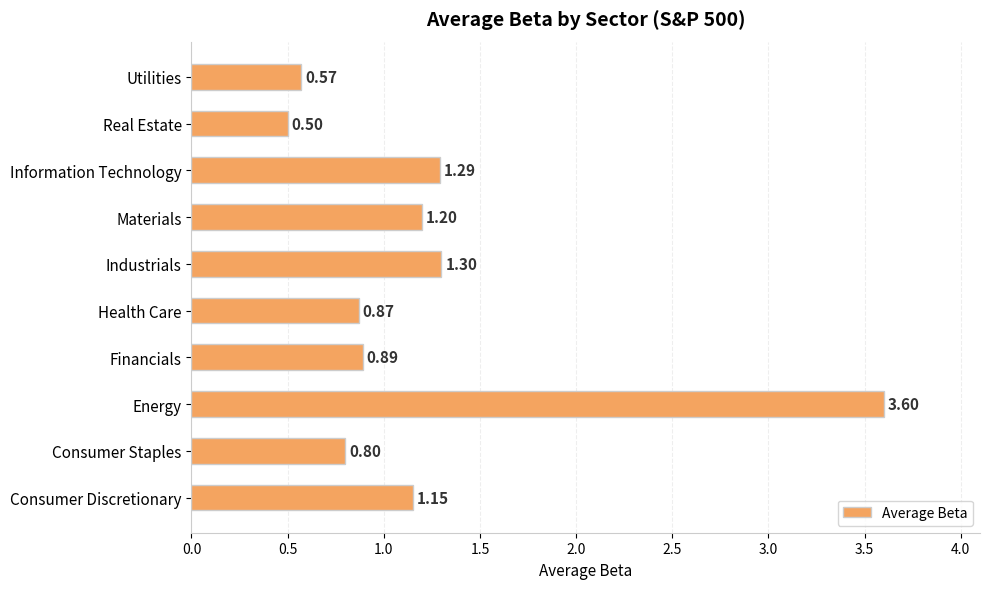

List the labels in order of value, largest first.

Energy, Industrials, Information Technology, Materials, Consumer Discretionary, Financials, Health Care, Consumer Staples, Utilities, Real Estate